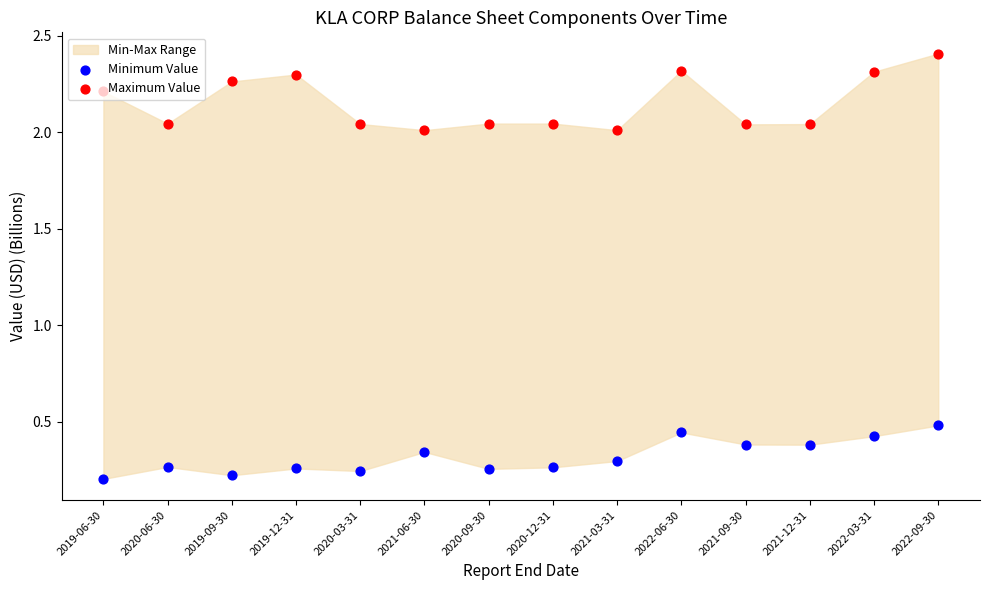

Which series contains the highest Y value?

Maximum Value